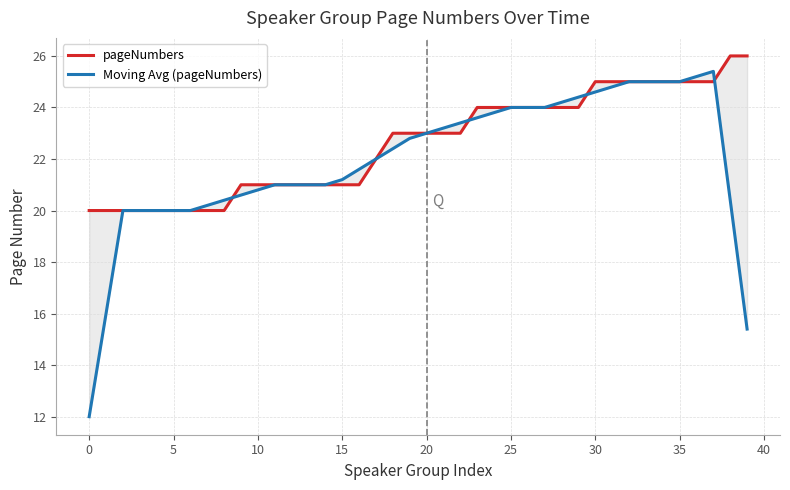

What is the difference between the maximum and minimum values in the pageNumbers series?

6.0